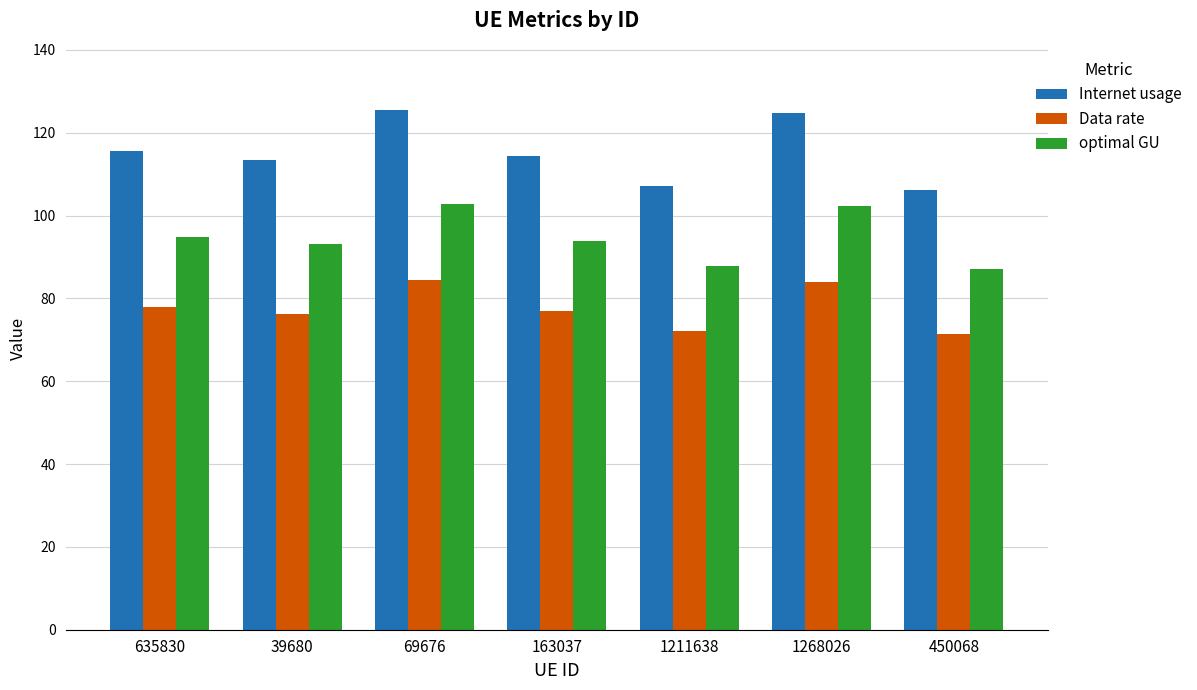

What are all the series names shown in the legend?

Internet usage, Data rate, optimal GU